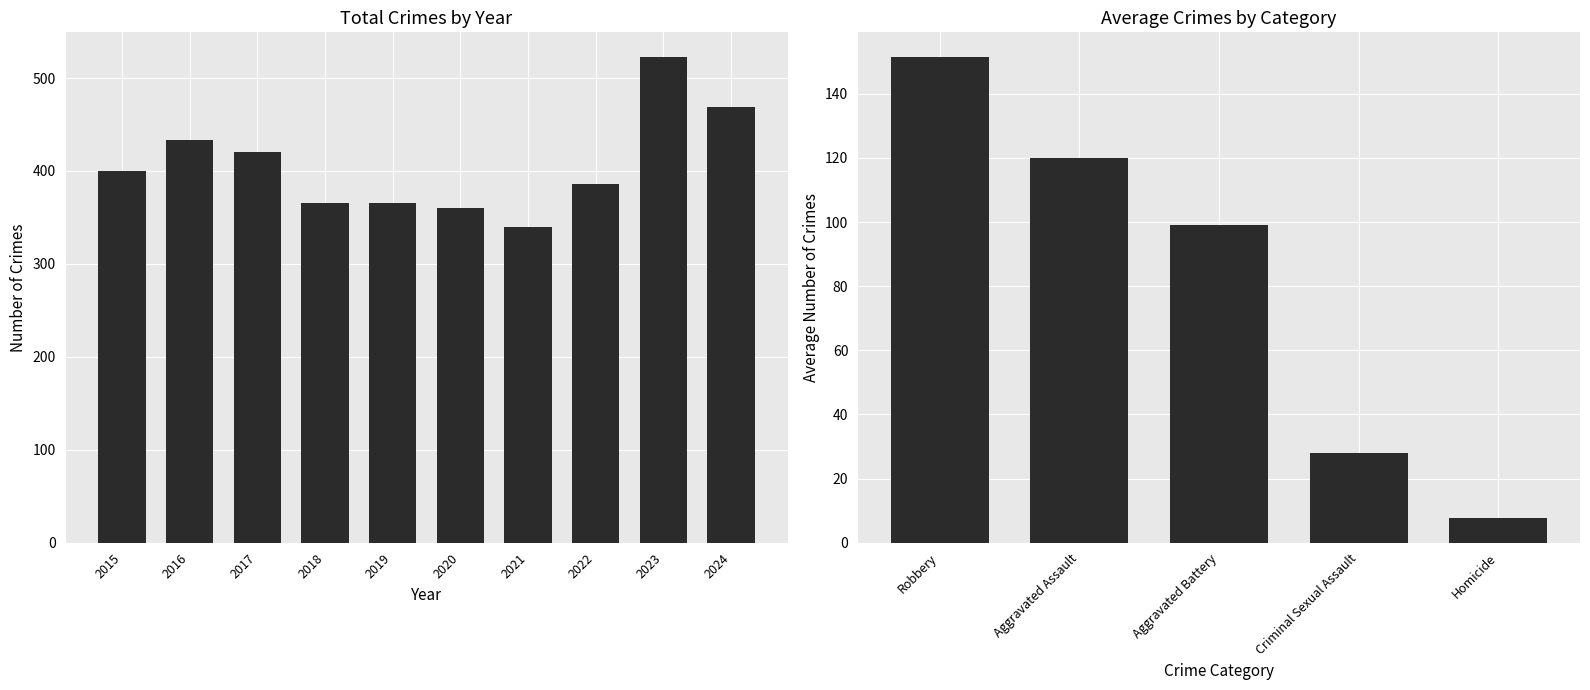

Which has a higher value, 2020 or 2018?

2018